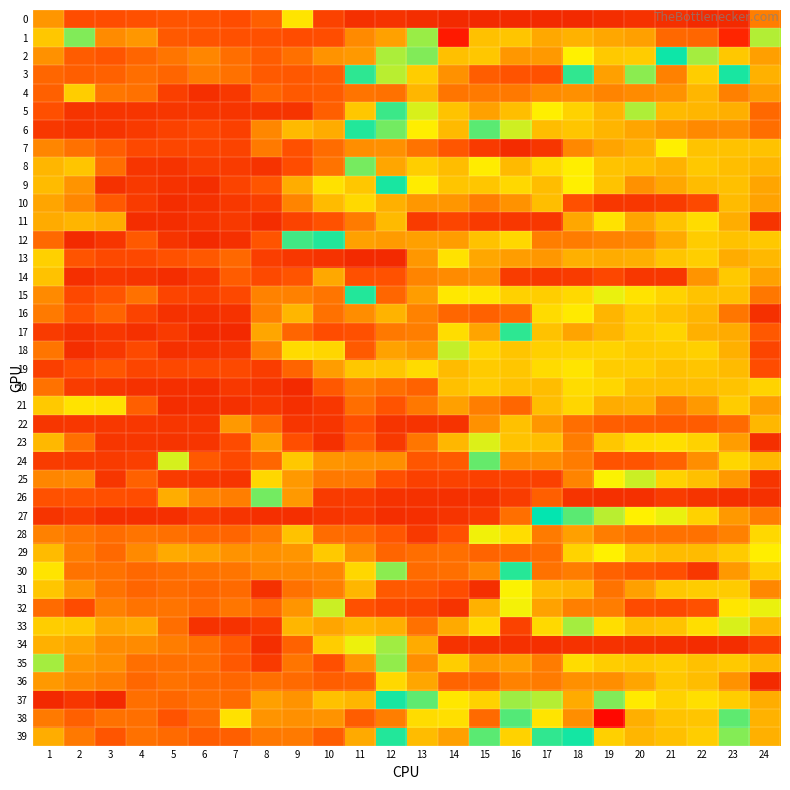

Reading left to right, transcribe all the data shown in this chart.

0: 1=1.1	2=0.6	3=0.6	4=0.6	5=0.6	6=0.6	7=0.6	8=0.7	9=1.6	10=0.5	11=0.4	12=0.4	13=0.3	14=0.3	15=0.3	16=0.3	17=0.3	18=0.3	19=0.3	20=0.4	21=0.4	22=0.3	23=0.3	24=0.9
1: 1=3.1	2=2.0	3=1.0	4=1.1	5=0.7	6=0.6	7=0.6	8=0.6	9=0.6	10=0.6	11=1.0	12=1.2	13=1.9	14=3.9	15=3.2	16=3.1	17=3.3	18=3.3	19=3.3	20=3.4	21=3.6	22=3.6	23=3.9	24=1.9
2: 1=1.1	2=0.7	3=0.6	4=0.8	5=0.9	6=1.0	7=0.8	8=0.7	9=0.8	10=1.1	11=1.1	12=2.7	13=2.0	14=1.4	15=1.4	16=1.1	17=1.1	18=1.7	19=1.5	20=1.5	21=2.3	22=1.9	23=1.5	24=1.2
3: 1=0.8	2=0.7	3=0.7	4=0.8	5=0.8	6=0.9	7=0.8	8=0.7	9=0.7	10=0.7	11=2.2	12=1.9	13=1.5	14=1.1	15=0.7	16=0.6	17=0.6	18=2.2	19=3.4	20=2.0	21=1.0	22=1.5	23=2.3	24=1.3
4: 1=0.7	2=1.5	3=0.9	4=0.8	5=0.5	6=0.4	7=0.4	8=0.8	9=0.7	10=0.7	11=0.9	12=0.8	13=1.3	14=0.9	15=0.9	16=0.9	17=1.0	18=1.1	19=1.0	20=1.0	21=1.1	22=1.3	23=1.0	24=1.2
5: 1=0.6	2=0.4	3=0.4	4=0.4	5=0.4	6=0.4	7=0.4	8=0.4	9=0.4	10=0.7	11=1.4	12=2.4	13=1.8	14=1.4	15=1.2	16=1.4	17=1.7	18=3.1	19=1.3	20=1.9	21=1.4	22=1.3	23=1.3	24=0.8
6: 1=0.4	2=0.4	3=0.4	4=0.4	5=0.5	6=0.5	7=0.5	8=1.0	9=1.4	10=1.3	11=2.4	12=2.0	13=1.7	14=1.4	15=2.1	16=1.8	17=1.4	18=1.4	19=1.3	20=1.2	21=1.1	22=1.0	23=1.0	24=0.8
7: 1=1.0	2=0.9	3=0.7	4=0.5	5=0.5	6=0.5	7=0.5	8=0.9	9=0.6	10=0.8	11=1.1	12=1.1	13=0.9	14=0.7	15=0.4	16=0.3	17=0.4	18=1.0	19=1.2	20=1.3	21=1.7	22=1.4	23=1.4	24=1.4
8: 1=1.3	2=1.4	3=0.8	4=0.4	5=0.4	6=0.5	7=0.5	8=0.4	9=0.6	10=0.9	11=2.0	12=1.2	13=1.5	14=1.4	15=1.7	16=1.4	17=1.6	18=1.7	19=1.4	20=1.4	21=1.3	22=1.5	23=1.4	24=1.3
9: 1=1.4	2=1.1	3=0.4	4=0.4	5=0.4	6=0.3	7=0.5	8=0.6	9=1.3	10=1.6	11=1.4	12=2.2	13=1.7	14=1.4	15=1.4	16=1.5	17=1.4	18=1.7	19=1.4	20=1.1	21=1.2	22=1.4	23=1.4	24=1.2
10: 1=1.2	2=1.0	3=0.7	4=0.4	5=0.3	6=0.4	7=0.4	8=0.5	9=1.0	10=1.4	11=1.6	12=1.3	13=1.1	14=1.1	15=0.9	16=1.1	17=1.4	18=0.6	19=0.4	20=0.4	21=0.4	22=0.6	23=1.4	24=1.2
11: 1=1.3	2=1.3	3=1.3	4=0.3	5=0.3	6=0.4	7=0.4	8=0.3	9=0.5	10=0.6	11=0.9	12=1.4	13=0.5	14=0.5	15=0.4	16=0.4	17=0.4	18=1.2	19=1.6	20=1.2	21=1.4	22=1.6	23=1.3	24=0.4
12: 1=0.8	2=0.3	3=0.4	4=0.7	5=0.4	6=0.3	7=0.4	8=0.6	9=2.1	10=2.4	11=1.2	12=1.2	13=1.2	14=1.2	15=1.4	16=1.5	17=1.0	18=0.9	19=1.0	20=1.0	21=1.2	22=1.5	23=1.4	24=1.5
13: 1=1.5	2=0.6	3=0.5	4=0.5	5=0.6	6=0.7	7=0.8	8=0.5	9=0.4	10=0.4	11=0.3	12=0.3	13=1.1	14=1.6	15=1.2	16=1.2	17=1.1	18=1.3	19=1.3	20=1.3	21=1.4	22=1.5	23=1.3	24=1.3
14: 1=1.4	2=0.4	3=0.4	4=0.4	5=0.3	6=0.4	7=0.7	8=0.5	9=0.6	10=1.2	11=0.6	12=0.6	13=1.0	14=1.0	15=1.1	16=0.5	17=0.4	18=0.4	19=0.5	20=0.4	21=0.4	22=1.1	23=1.5	24=1.2
15: 1=1.0	2=0.5	3=0.6	4=0.8	5=0.5	6=0.5	7=0.5	8=1.0	9=1.0	10=0.9	11=2.4	12=0.8	13=1.2	14=1.7	15=1.6	16=1.5	17=1.5	18=1.6	19=1.8	20=1.6	21=1.5	22=1.4	23=1.4	24=0.9
16: 1=0.9	2=0.6	3=0.8	4=0.5	5=0.4	6=0.4	7=0.4	8=1.0	9=1.3	10=0.8	11=1.1	12=1.3	13=1.0	14=0.8	15=0.7	16=0.8	17=1.6	18=1.7	19=1.3	20=1.5	21=1.4	22=1.3	23=0.9	24=0.4
17: 1=0.5	2=0.4	3=0.4	4=0.4	5=0.4	6=0.3	7=0.3	8=1.2	9=0.8	10=0.6	11=0.6	12=0.9	13=1.0	14=1.6	15=1.2	16=2.4	17=1.4	18=1.2	19=1.3	20=1.5	21=1.5	22=1.3	23=1.3	24=0.7
18: 1=0.9	2=0.3	3=0.4	4=0.5	5=0.4	6=0.4	7=0.4	8=1.0	9=1.6	10=1.5	11=0.7	12=1.2	13=1.1	14=1.8	15=1.5	16=1.4	17=1.5	18=1.5	19=1.5	20=1.5	21=1.5	22=1.5	23=1.3	24=0.5
19: 1=0.5	2=0.6	3=0.7	4=0.5	5=0.5	6=0.5	7=0.5	8=0.5	9=0.8	10=1.2	11=1.4	12=1.4	13=1.6	14=1.4	15=1.5	16=1.4	17=1.6	18=1.6	19=1.5	20=1.5	21=1.4	22=1.4	23=1.4	24=0.6
20: 1=0.9	2=0.5	3=0.4	4=0.4	5=0.4	6=0.3	7=0.4	8=0.4	9=0.3	10=0.7	11=0.9	12=0.8	13=0.7	14=1.4	15=1.5	16=1.4	17=1.4	18=1.6	19=1.5	20=1.4	21=1.4	22=1.4	23=1.4	24=1.5
21: 1=1.5	2=1.6	3=1.6	4=0.7	5=0.3	6=0.3	7=0.4	8=0.4	9=0.4	10=0.4	11=0.8	12=0.6	13=0.9	14=1.2	15=1.0	16=0.8	17=1.4	18=1.5	19=1.3	20=1.3	21=1.0	22=1.1	23=1.5	24=1.2
22: 1=0.4	2=0.4	3=0.4	4=0.4	5=0.4	6=0.4	7=1.1	8=0.8	9=0.4	10=0.4	11=0.6	12=0.4	13=0.4	14=0.4	15=1.1	16=1.4	17=1.1	18=0.8	19=0.7	20=0.7	21=0.7	22=0.7	23=0.8	24=1.3
23: 1=1.3	2=0.8	3=0.4	4=0.4	5=0.4	6=0.4	7=0.6	8=1.2	9=0.6	10=0.4	11=0.7	12=0.4	13=0.9	14=1.3	15=1.8	16=1.4	17=1.4	18=0.9	19=1.4	20=1.6	21=1.6	22=1.5	23=1.2	24=0.4
24: 1=0.5	2=0.5	3=0.5	4=0.5	5=1.8	6=0.7	7=0.5	8=0.8	9=1.5	10=1.1	11=1.1	12=1.1	13=0.7	14=0.7	15=2.1	16=1.1	17=1.1	18=0.9	19=0.6	20=0.6	21=0.7	22=1.1	23=1.5	24=1.3
25: 1=1.0	2=1.0	3=0.4	4=0.7	5=0.4	6=0.4	7=0.4	8=1.5	9=1.1	10=0.9	11=0.9	12=0.6	13=0.5	14=0.5	15=0.5	16=0.5	17=0.5	18=1.0	19=1.7	20=1.8	21=1.5	22=1.4	23=1.1	24=0.4
26: 1=0.6	2=0.6	3=0.6	4=0.6	5=1.3	6=1.0	7=1.0	8=2.0	9=1.1	10=0.4	11=0.4	12=0.4	13=0.4	14=0.4	15=0.4	16=0.5	17=0.7	18=0.4	19=0.4	20=0.4	21=0.5	22=0.4	23=0.4	24=0.4
27: 1=0.4	2=0.4	3=0.4	4=0.4	5=0.4	6=0.4	7=0.4	8=0.4	9=0.4	10=0.4	11=0.4	12=0.3	13=0.4	14=0.4	15=0.4	16=0.8	17=2.3	18=2.5	19=1.9	20=1.7	21=1.8	22=1.5	23=1.1	24=0.9
28: 1=1.0	2=0.9	3=0.8	4=0.9	5=0.8	6=0.8	7=0.8	8=0.9	9=1.4	10=0.8	11=0.8	12=0.7	13=0.4	14=0.6	15=1.7	16=1.6	17=0.9	18=1.2	19=0.9	20=0.8	21=0.8	22=0.8	23=1.0	24=1.5
29: 1=1.4	2=1.0	3=0.8	4=1.0	5=1.3	6=1.2	7=1.1	8=1.1	9=1.1	10=1.5	11=1.1	12=0.8	13=0.8	14=0.8	15=0.8	16=0.8	17=0.8	18=1.5	19=1.7	20=1.4	21=1.4	22=1.4	23=1.5	24=1.7
30: 1=1.6	2=0.9	3=0.9	4=0.8	5=0.8	6=0.9	7=0.9	8=1.0	9=1.0	10=1.0	11=1.5	12=2.0	13=0.8	14=0.8	15=1.0	16=2.2	17=0.9	18=0.9	19=0.7	20=0.6	21=0.6	22=0.4	23=1.1	24=1.5
31: 1=1.4	2=1.1	3=0.9	4=0.8	5=0.8	6=0.8	7=0.8	8=0.4	9=0.8	10=0.9	11=1.3	12=0.7	13=0.7	14=0.6	15=0.4	16=1.7	17=1.4	18=1.3	19=0.9	20=1.2	21=1.4	22=1.5	23=1.5	24=1.0
32: 1=0.8	2=0.6	3=1.0	4=0.9	5=0.9	6=0.8	7=0.9	8=0.8	9=1.1	10=1.8	11=0.6	12=0.5	13=0.5	14=0.4	15=1.3	16=2.8	17=1.2	18=1.0	19=0.9	20=0.6	21=0.5	22=0.6	23=1.6	24=1.8
33: 1=1.5	2=1.5	3=1.2	4=1.3	5=0.8	6=0.4	7=0.4	8=0.4	9=1.3	10=1.2	11=1.3	12=1.3	13=0.8	14=1.3	15=1.6	16=0.5	17=1.6	18=1.9	19=1.6	20=1.4	21=1.4	22=1.6	23=1.8	24=1.3
34: 1=1.3	2=1.2	3=1.1	4=1.0	5=0.9	6=0.8	7=0.7	8=0.3	9=0.7	10=1.5	11=2.8	12=1.9	13=1.3	14=0.4	15=0.4	16=0.4	17=0.4	18=0.4	19=0.4	20=0.4	21=0.4	22=0.3	23=0.3	24=0.5
35: 1=2.7	2=1.1	3=1.1	4=0.8	5=0.8	6=0.8	7=0.7	8=0.4	9=0.9	10=0.6	11=1.1	12=2.0	13=1.1	14=1.5	15=1.1	16=1.2	17=0.9	18=1.6	19=1.5	20=1.5	21=1.5	22=1.4	23=1.5	24=1.3
36: 1=1.1	2=1.0	3=0.9	4=0.8	5=0.9	6=0.8	7=0.8	8=0.8	9=0.8	10=0.7	11=0.7	12=1.5	13=1.2	14=0.8	15=0.8	16=1.0	17=0.9	18=1.1	19=1.1	20=1.2	21=1.4	22=1.4	23=1.1	24=0.3
37: 1=0.3	2=0.4	3=0.3	4=0.8	5=0.8	6=0.8	7=0.8	8=1.2	9=1.1	10=1.4	11=1.3	12=2.2	13=2.1	14=1.6	15=1.5	16=2.6	17=1.9	18=1.3	19=2.6	20=1.7	21=1.5	22=1.6	23=1.5	24=1.3
38: 1=0.9	2=0.7	3=0.8	4=0.8	5=0.6	6=0.8	7=1.6	8=1.1	9=1.1	10=1.1	11=0.7	12=0.9	13=1.6	14=1.6	15=3.6	16=2.5	17=1.6	18=1.1	19=4.0	20=1.3	21=1.4	22=1.4	23=2.1	24=3.3
39: 1=1.3	2=0.9	3=0.6	4=0.8	5=0.8	6=0.7	7=0.7	8=0.9	9=0.9	10=0.7	11=1.2	12=2.2	13=3.2	14=3.4	15=2.5	16=1.5	17=2.4	18=2.3	19=3.1	20=3.2	21=3.2	22=1.5	23=2.6	24=1.3